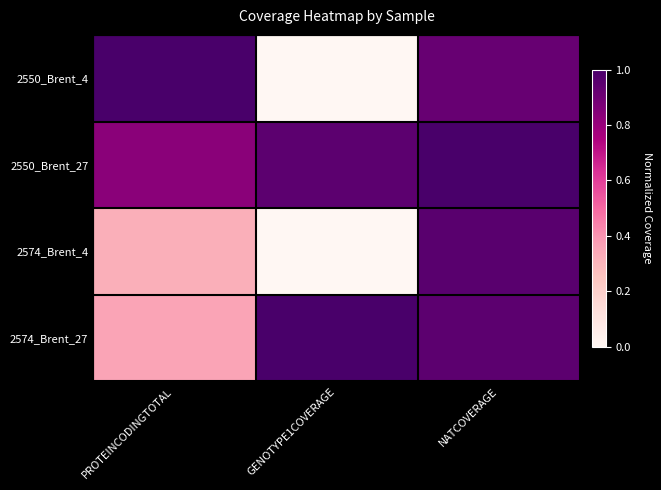

Reading right to left, list all the values displayed in this chart.

2550_Brent_4: NATCOVERAGE=0.9	GENOTYPE1COVERAGE=0.0	PROTEINCODINGTOTAL=1.0
2550_Brent_27: NATCOVERAGE=1.0	GENOTYPE1COVERAGE=0.9	PROTEINCODINGTOTAL=0.8
2574_Brent_4: NATCOVERAGE=1.0	GENOTYPE1COVERAGE=0.0	PROTEINCODINGTOTAL=0.3
2574_Brent_27: NATCOVERAGE=0.9	GENOTYPE1COVERAGE=1.0	PROTEINCODINGTOTAL=0.4